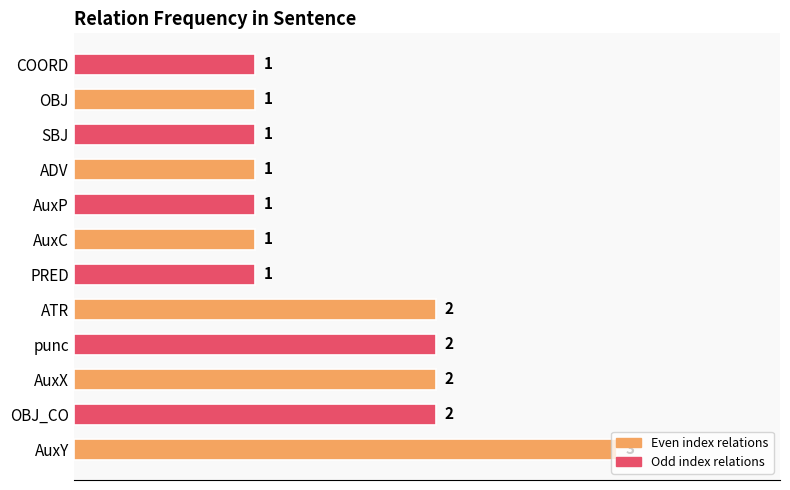

Which has a higher value, AuxX or AuxP?

AuxX